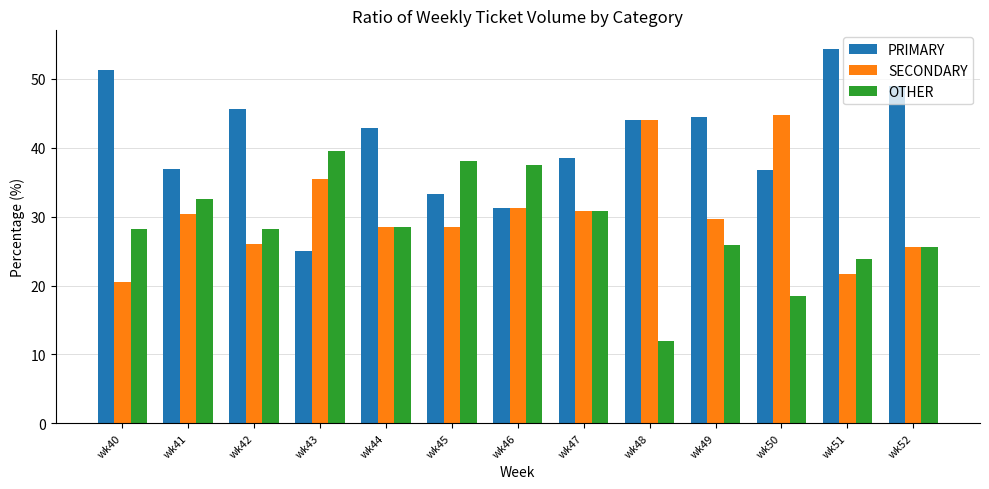

How many data points does each series have?

13